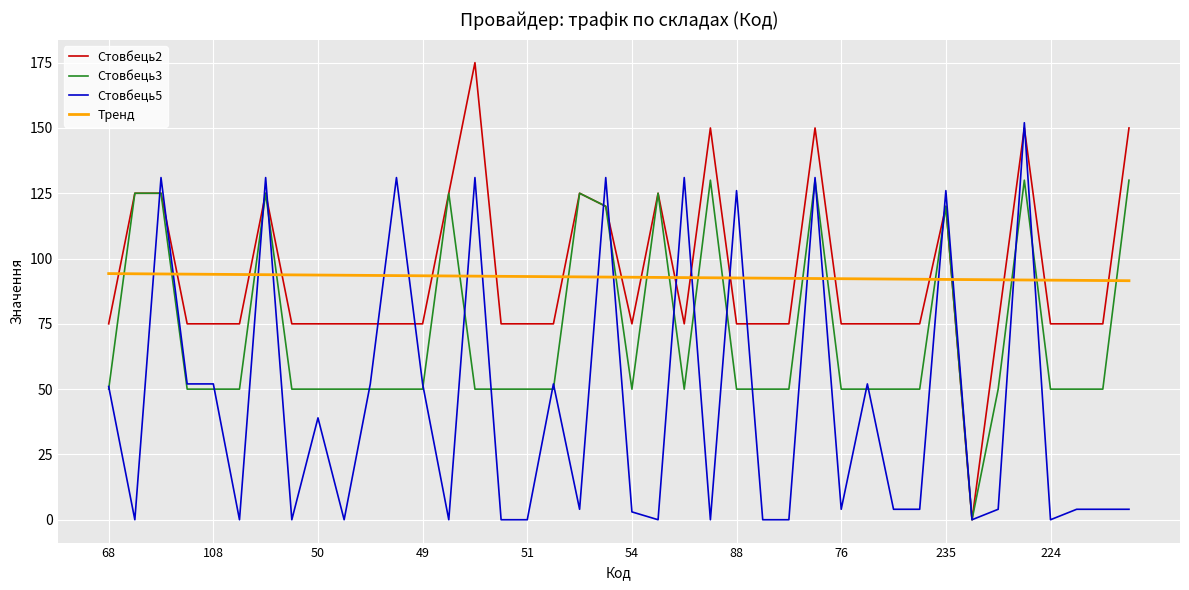

Which series has the largest range (max minus min)?

Стовбець2